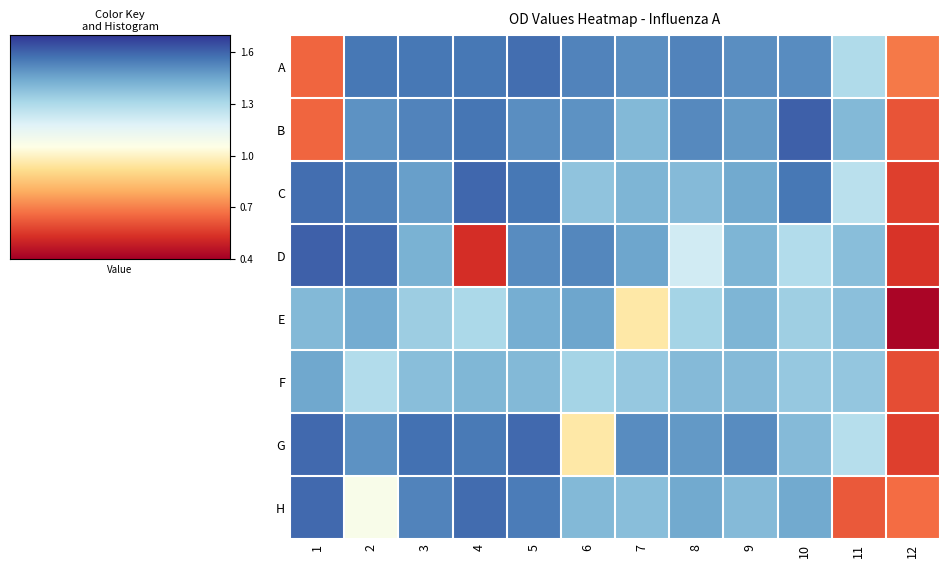

Reading left to right, list all the values displayed in this chart.

A: 1=0.6	2=1.6	3=1.6	4=1.6	5=1.6	6=1.5	7=1.5	8=1.5	9=1.5	10=1.5	11=1.3	12=0.7
B: 1=0.6	2=1.5	3=1.5	4=1.6	5=1.5	6=1.5	7=1.4	8=1.5	9=1.5	10=1.6	11=1.4	12=0.6
C: 1=1.6	2=1.5	3=1.5	4=1.6	5=1.6	6=1.4	7=1.4	8=1.4	9=1.4	10=1.6	11=1.3	12=0.6
D: 1=1.6	2=1.6	3=1.4	4=0.5	5=1.5	6=1.5	7=1.5	8=1.2	9=1.4	10=1.3	11=1.4	12=0.5
E: 1=1.4	2=1.4	3=1.3	4=1.3	5=1.4	6=1.5	7=1.0	8=1.3	9=1.4	10=1.3	11=1.4	12=0.4
F: 1=1.4	2=1.3	3=1.4	4=1.4	5=1.4	6=1.3	7=1.4	8=1.4	9=1.4	10=1.4	11=1.4	12=0.6
G: 1=1.6	2=1.5	3=1.6	4=1.6	5=1.6	6=1.0	7=1.5	8=1.5	9=1.5	10=1.4	11=1.3	12=0.6
H: 1=1.6	2=1.1	3=1.5	4=1.6	5=1.6	6=1.4	7=1.4	8=1.4	9=1.4	10=1.4	11=0.6	12=0.7